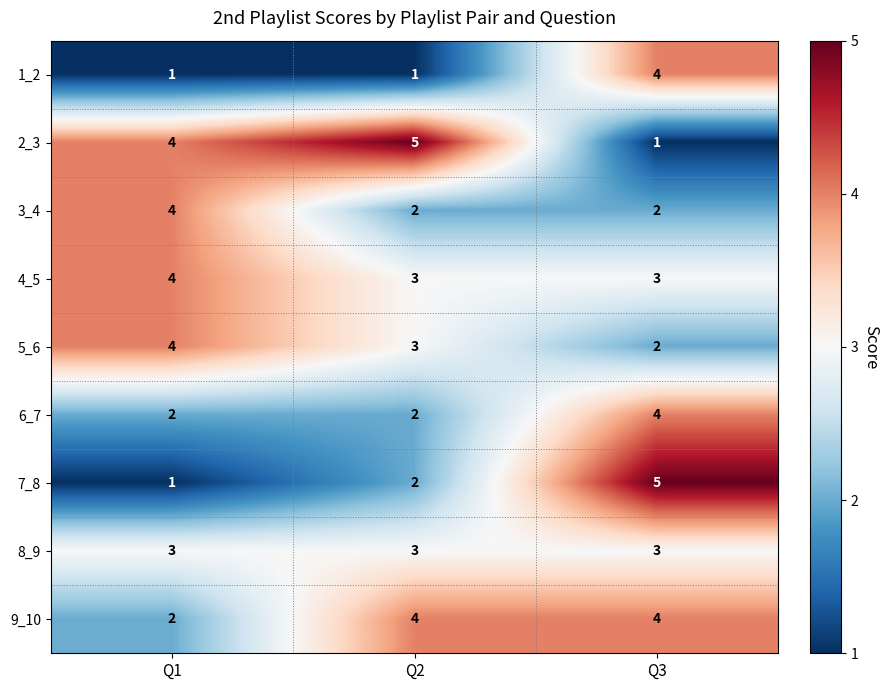

At which label does 7_8 reach its peak?

Q3